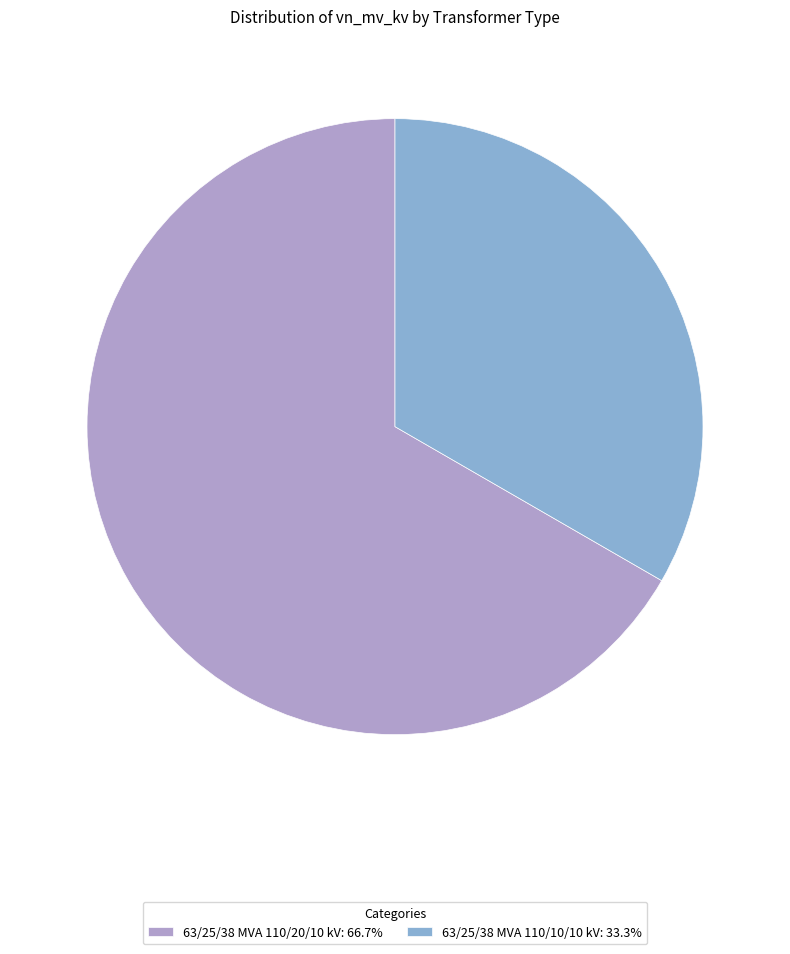

How many segments does this pie chart have?

2